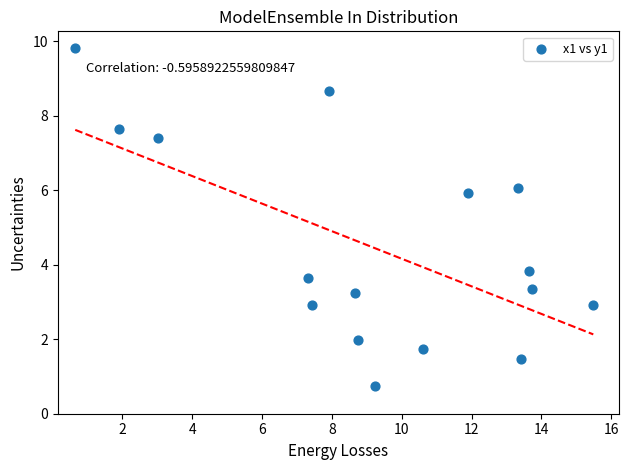

What is the range of Y values (max minus min)?

9.1